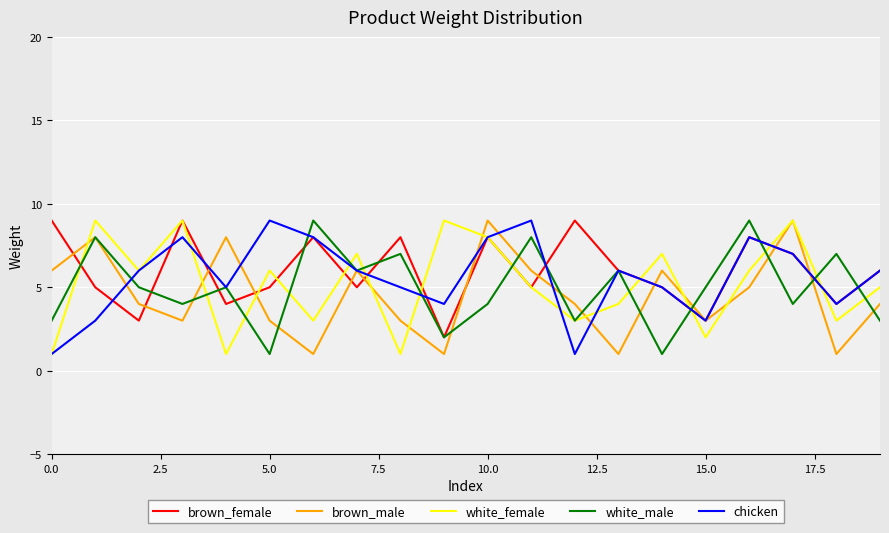

In white_male, how many points are lower than both neighbors (excluding endpoints)?

7